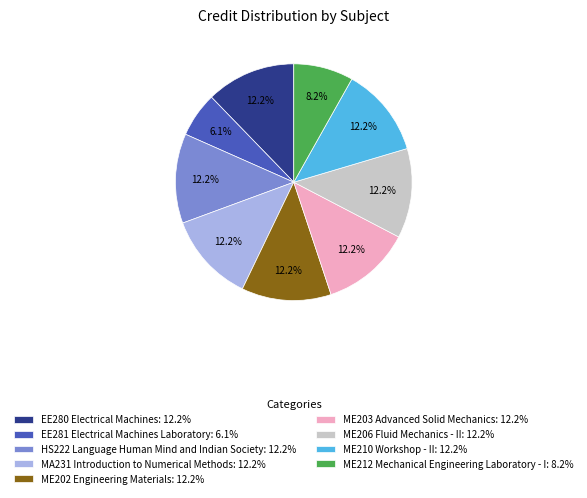

How many slices are in this pie chart?

9